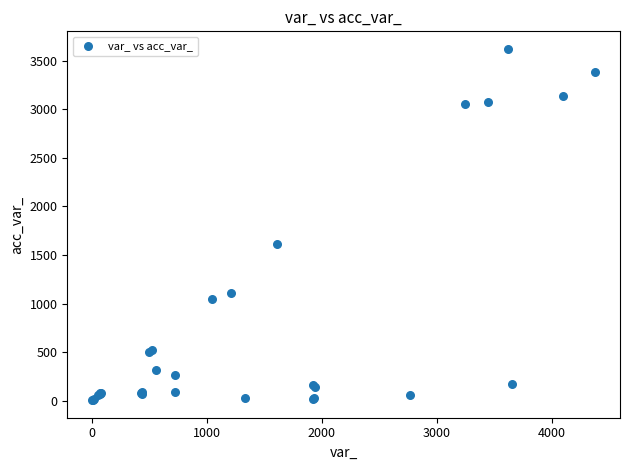

What Y value in the scatter plot is closest to 1814?

1611